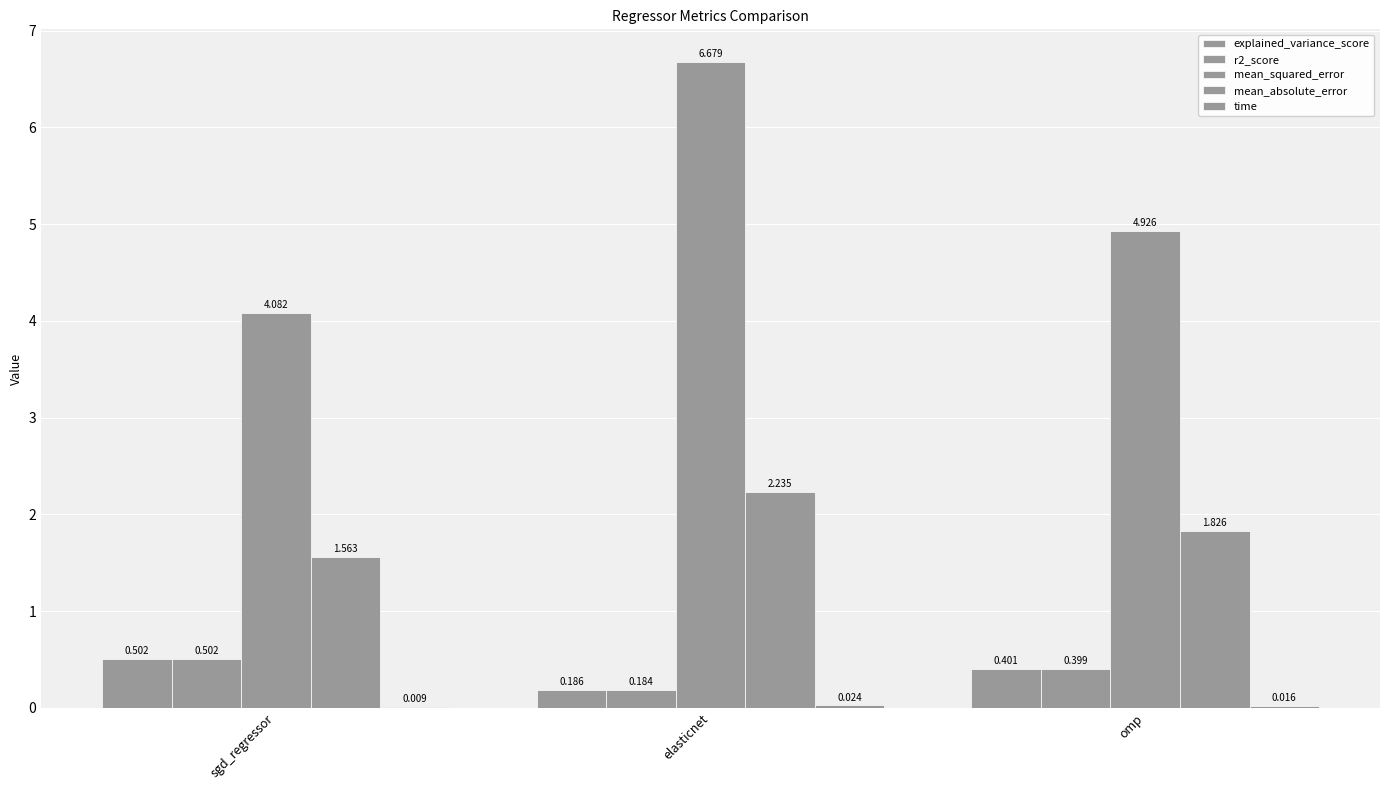

Are the bars grouped side by side (vs. stacked)?

Yes